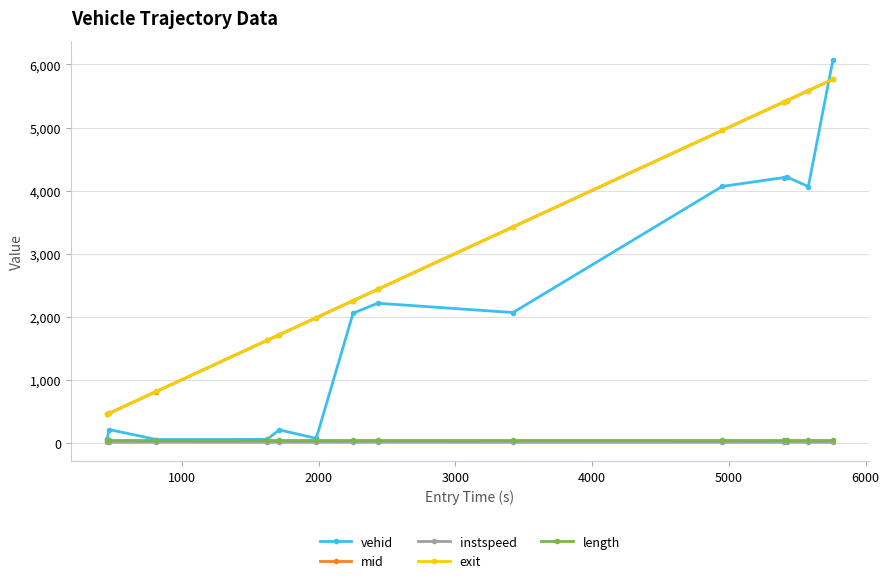

True or false: length and mid cross at least once.

False